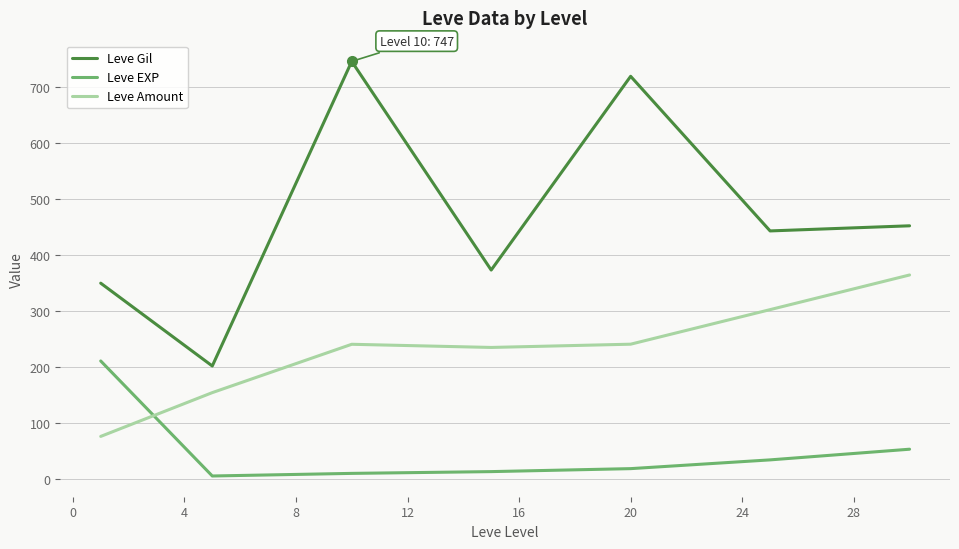

Is this an area chart (filled region under the line)?

No